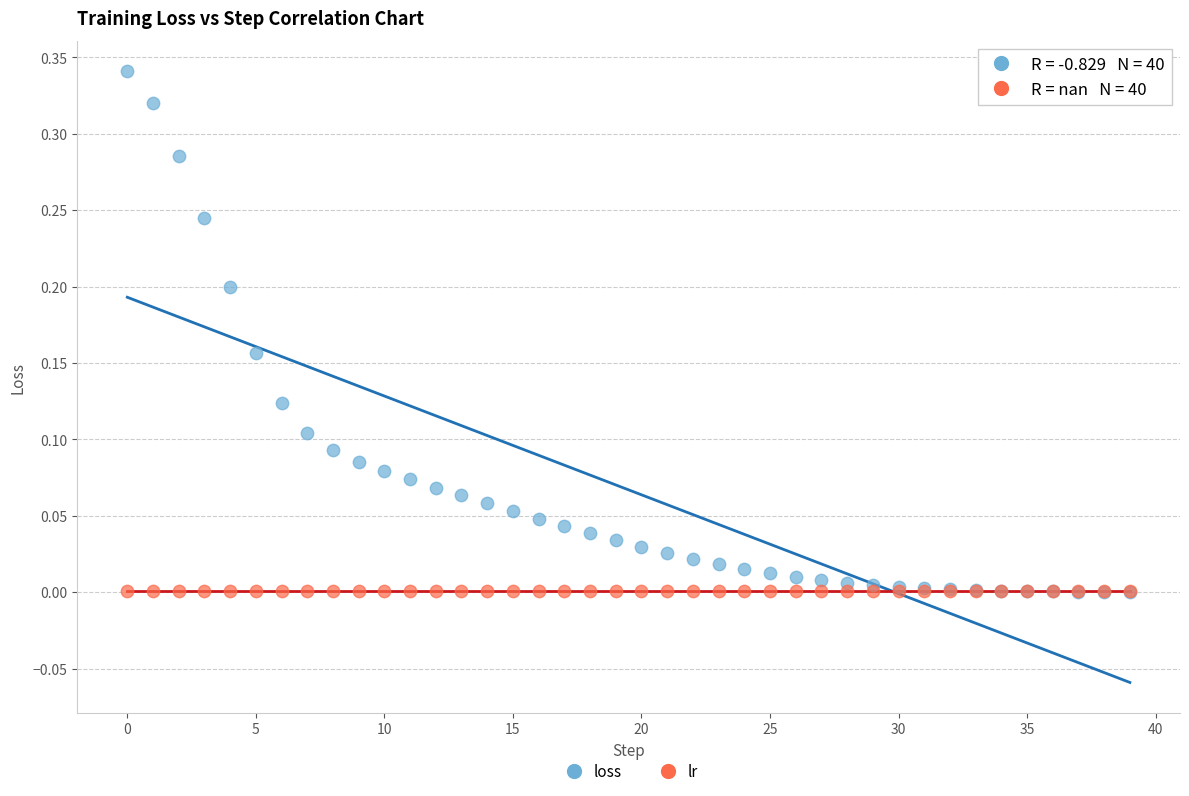

What are all the series names shown in the legend?

loss, lr